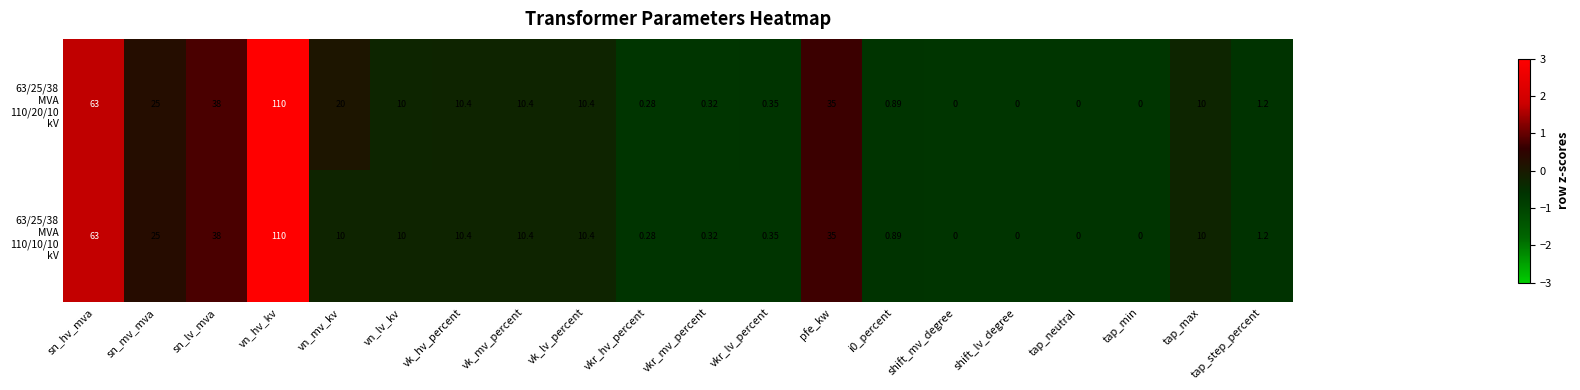

At which category is the sum across all series the highest?

vn_hv_kv